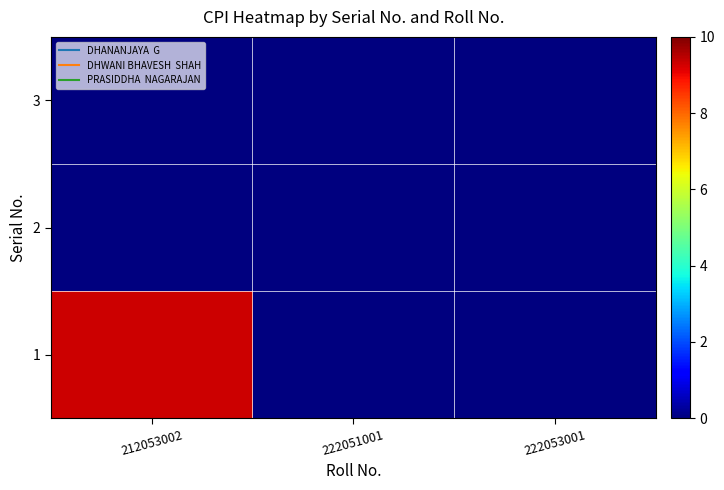

Which label corresponds to the smallest value in the chart?

222051001